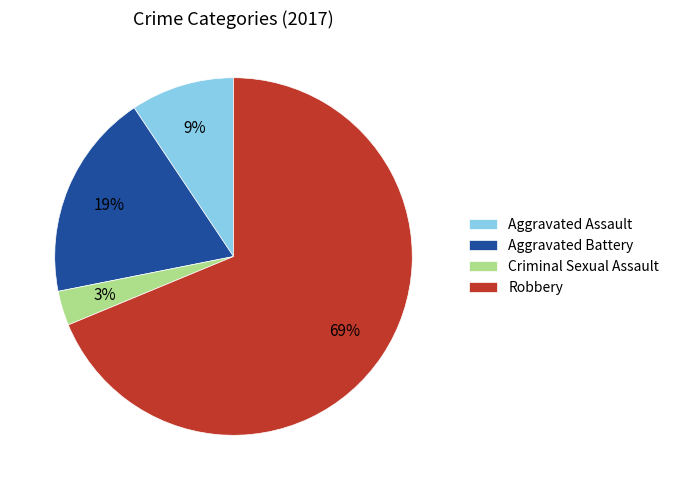

What is the largest slice in the pie chart?

Robbery